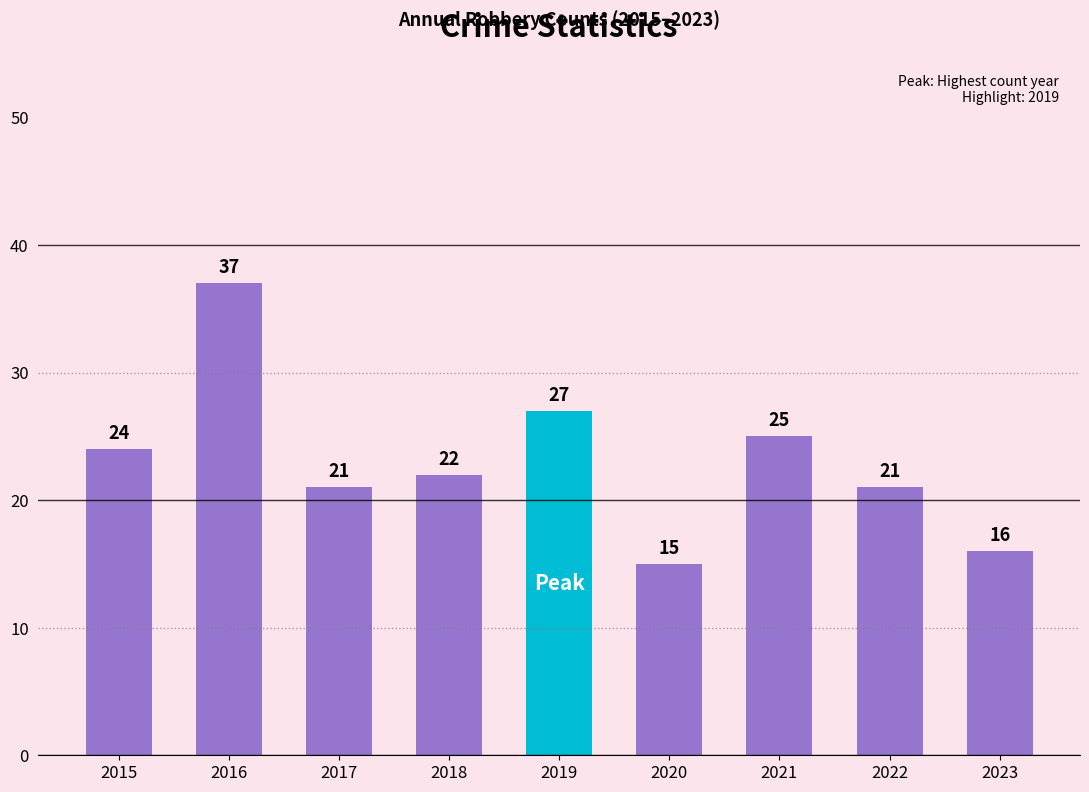

At which label does the data first exceed 22?

2015